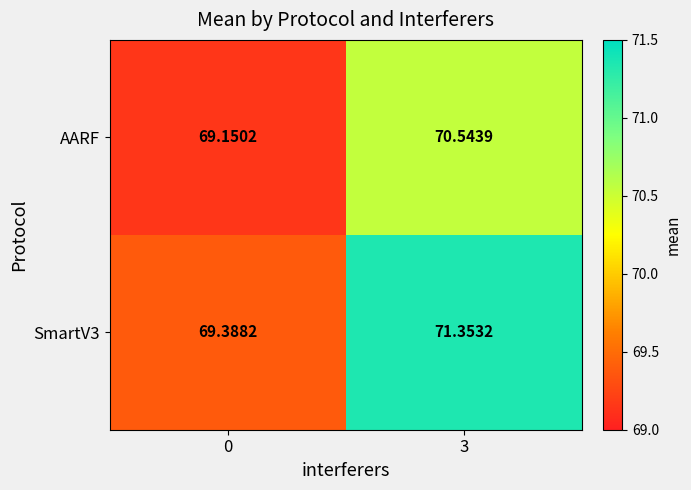

Is the value of SmartV3 at 0 greater than the value of AARF at 3?

No